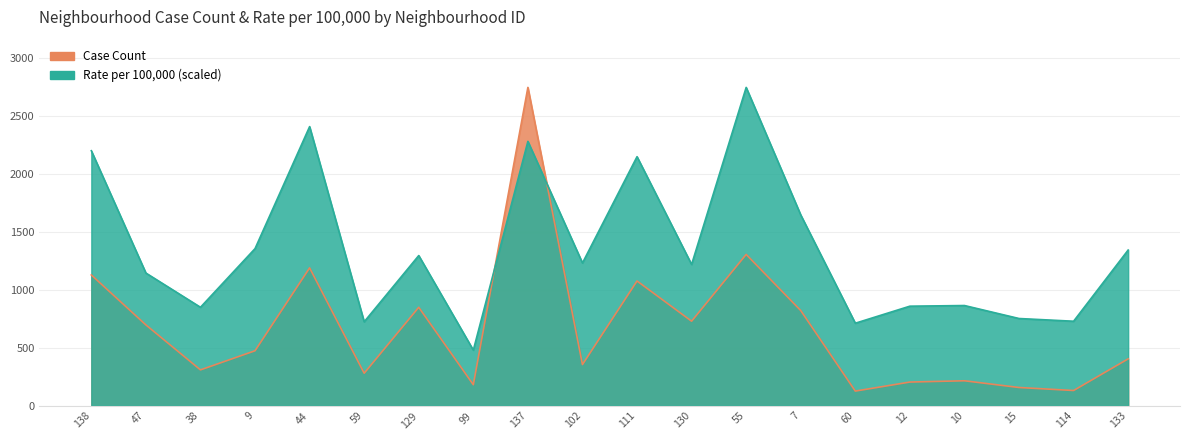

At how many categories does at least one series exceed 1046?

12